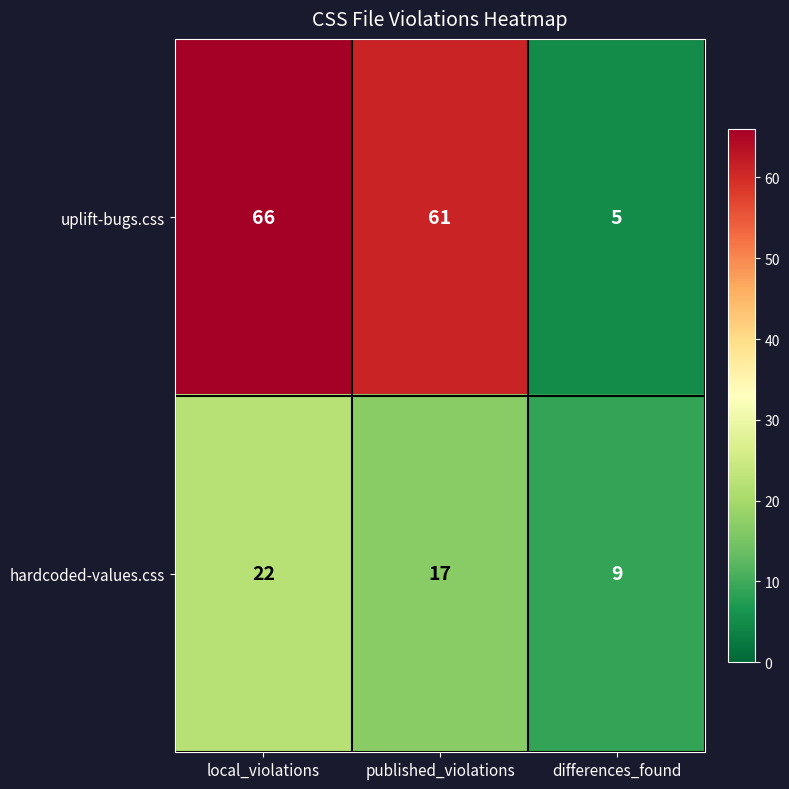

Between published_violations and differences_found, which series saw the biggest shift?

uplift-bugs.css